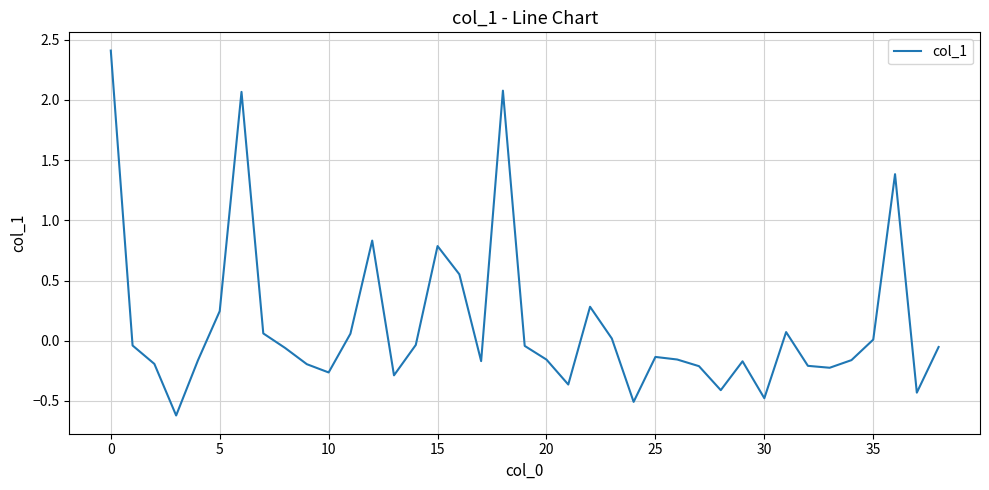

What is the sum of all values?

5.1